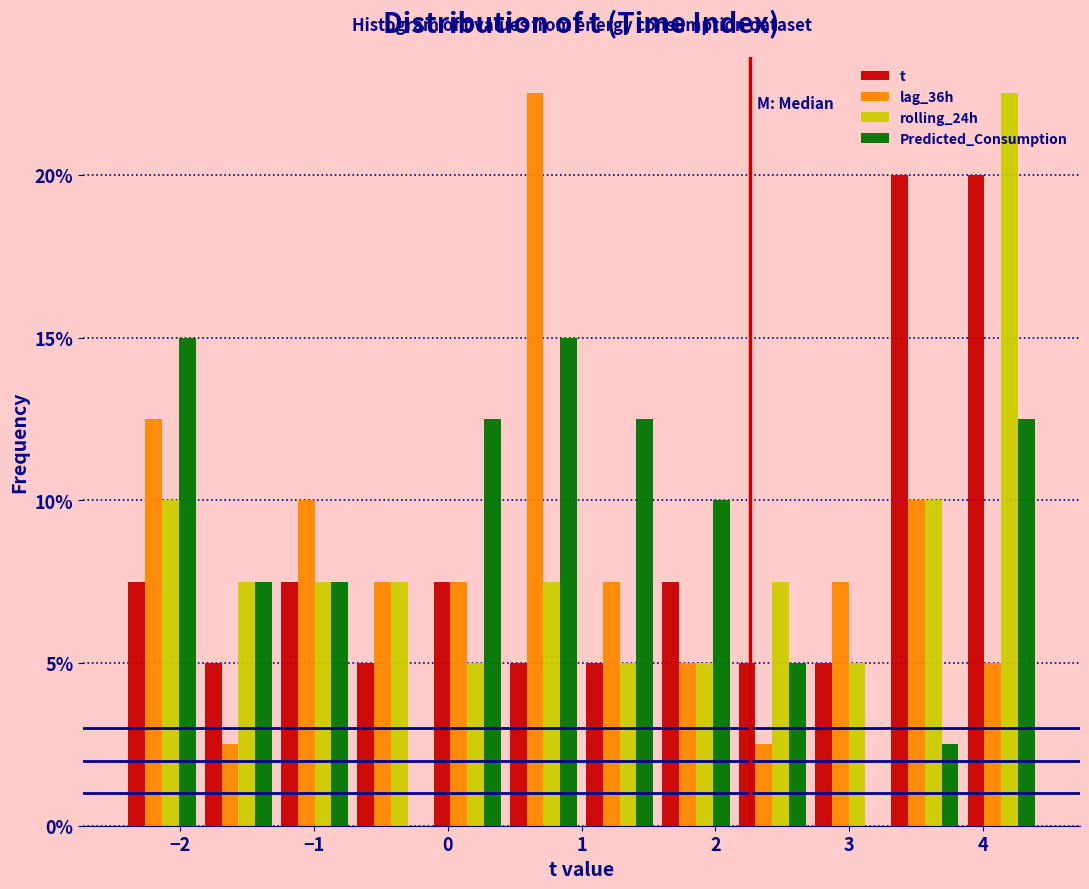

Reading left to right, list every range on the x-axis with the height of the bar of each series over it. Neither the bar edges nor the heights are printed on the chart, so give them approximately, as read against the axes.

-2.42 to -1.85: t=7.5	lag_36h=12.5	rolling_24h=10.0	Predicted_Consumption=15.0
-1.85 to -1.28: t=5.0	lag_36h=2.5	rolling_24h=7.5	Predicted_Consumption=7.5
-1.28 to -0.71: t=7.5	lag_36h=10.0	rolling_24h=7.5	Predicted_Consumption=7.5
-0.71 to -0.14: t=5.0	lag_36h=7.5	rolling_24h=7.5	Predicted_Consumption=0
-0.14 to 0.43: t=7.5	lag_36h=7.5	rolling_24h=5.0	Predicted_Consumption=12.5
0.43 to 1.00: t=5.0	lag_36h=22.5	rolling_24h=7.5	Predicted_Consumption=15.0
1.00 to 1.57: t=5.0	lag_36h=7.5	rolling_24h=5.0	Predicted_Consumption=12.5
1.57 to 2.14: t=7.5	lag_36h=5.0	rolling_24h=5.0	Predicted_Consumption=10.0
2.14 to 2.71: t=5.0	lag_36h=2.5	rolling_24h=7.5	Predicted_Consumption=5.0
2.71 to 3.28: t=5.0	lag_36h=7.5	rolling_24h=5.0	Predicted_Consumption=0
3.28 to 3.85: t=20.0	lag_36h=10.0	rolling_24h=10.0	Predicted_Consumption=2.5
3.85 to 4.42: t=20.0	lag_36h=5.0	rolling_24h=22.5	Predicted_Consumption=12.5